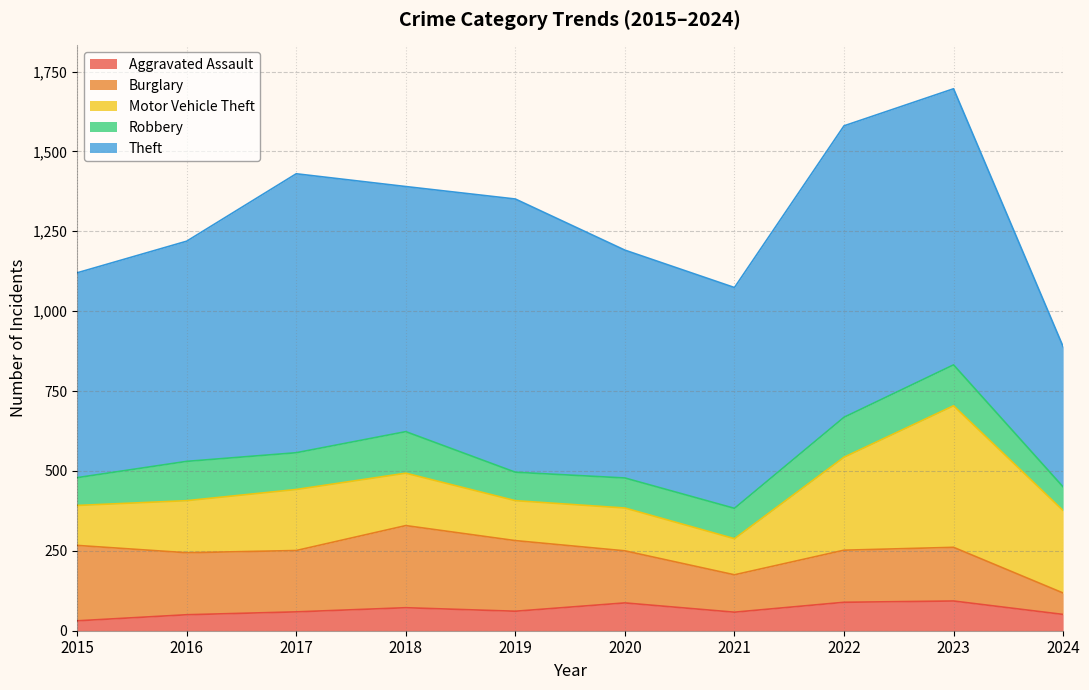

Is the value of Theft at 2024 greater than the value of Motor Vehicle Theft at 2015?

Yes